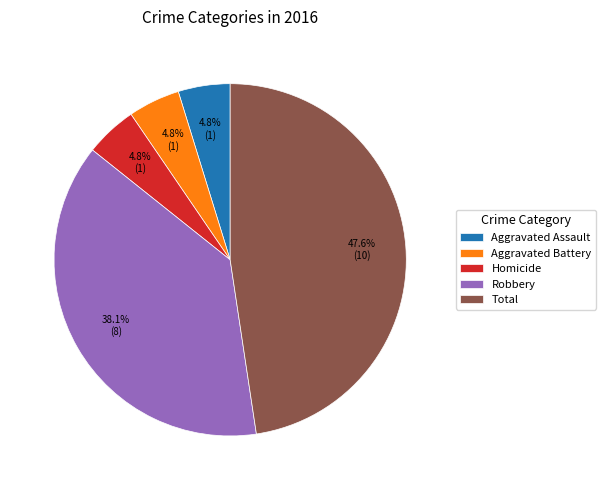

Which category has the biggest portion of the pie?

Total